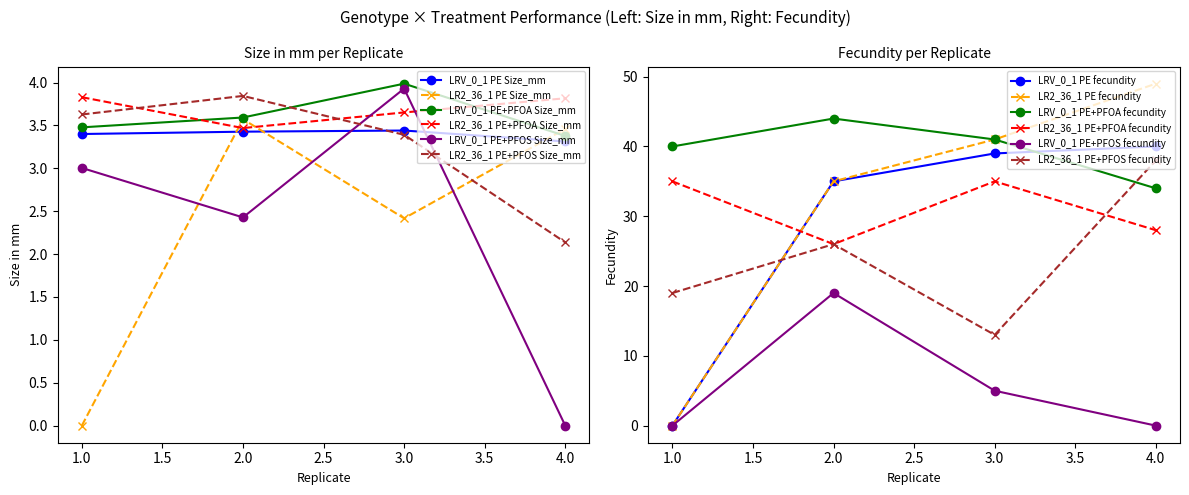

What is the total value across all series at 1?

94